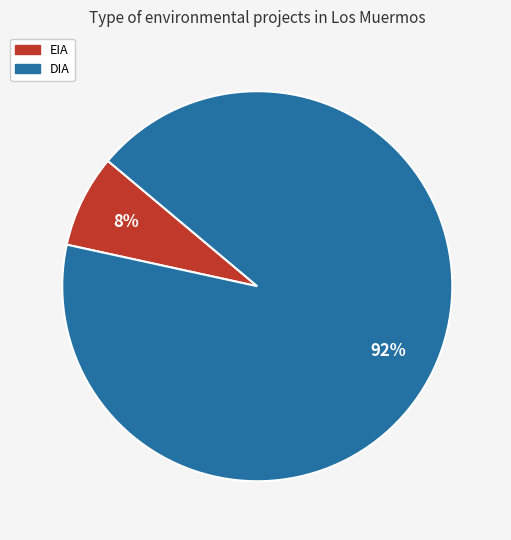

What percentage is the DIA slice, to the nearest percent?

92%